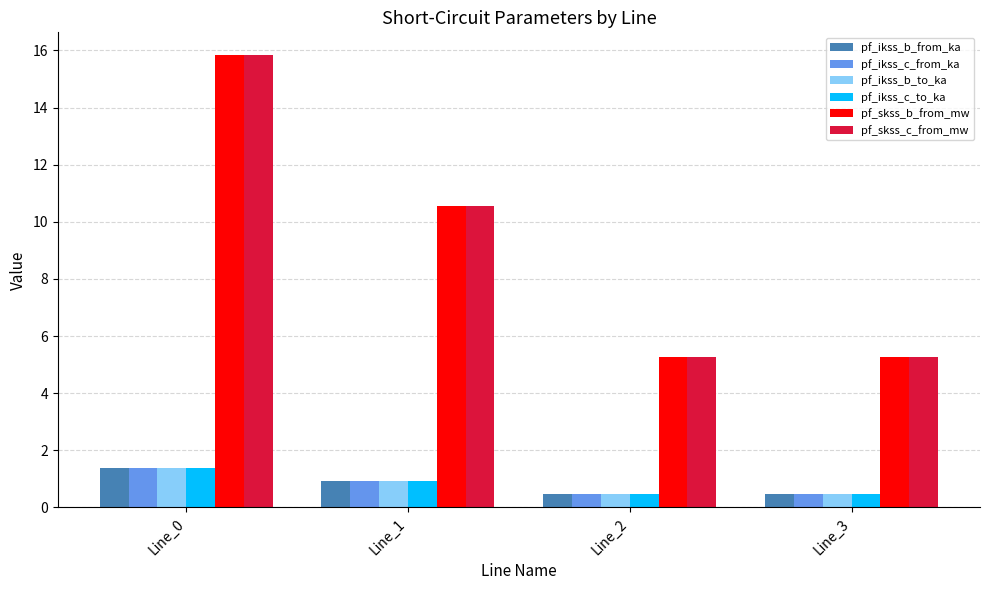

Is it true that pf_skss_b_from_mw equals 24.2 at Line_0?

False